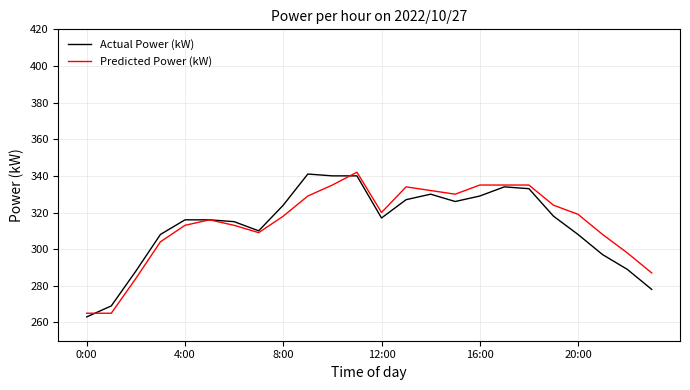

Which series has the widest spread of values?

Actual Power (kW)